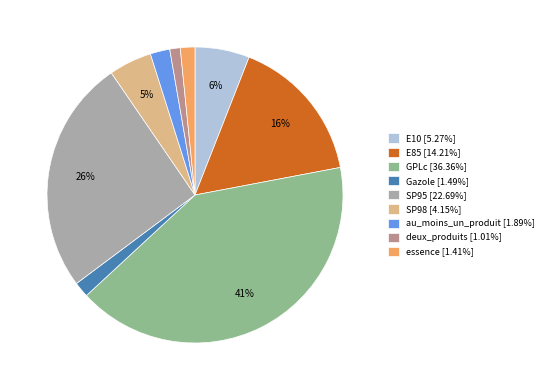

Is the sum of Gazole [1.49%] and essence [1.41%] greater than half?

No